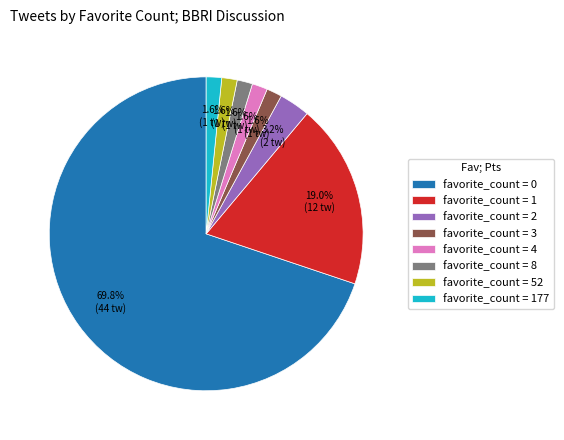

Is there a majority slice in this chart?

Yes